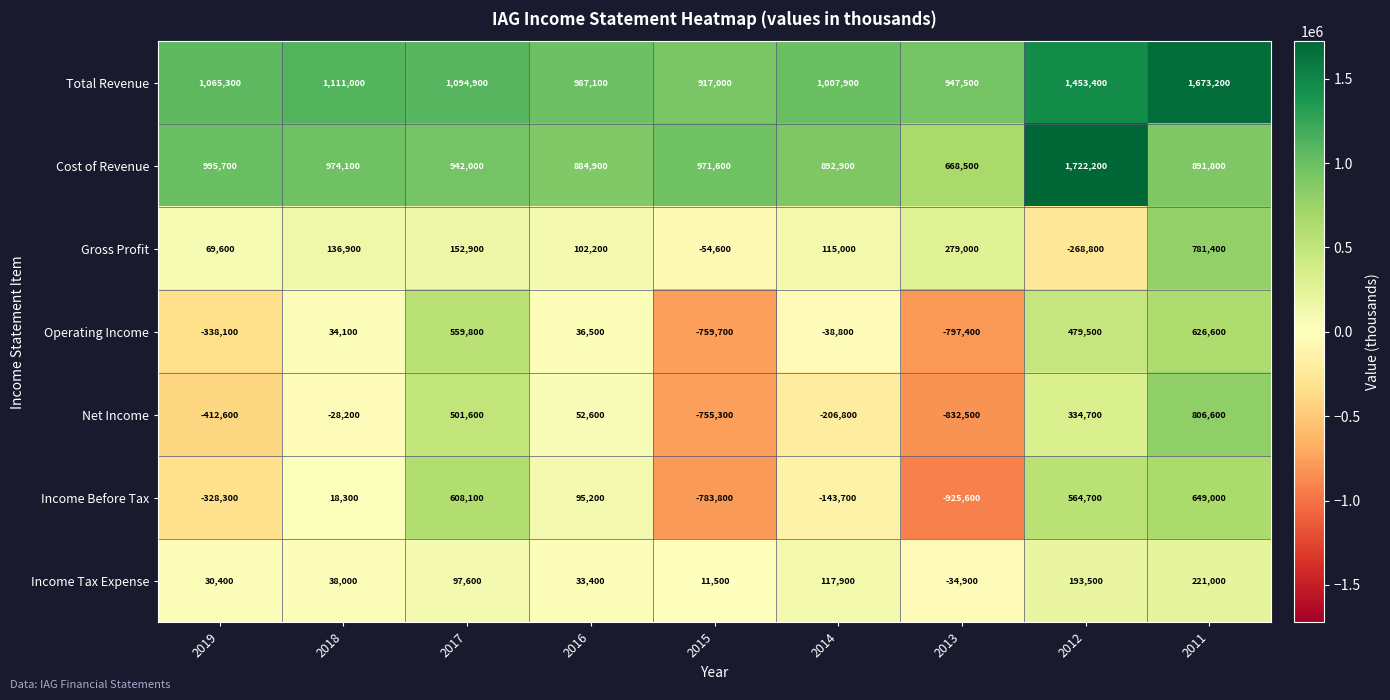

Count the number of categories in the chart.

9